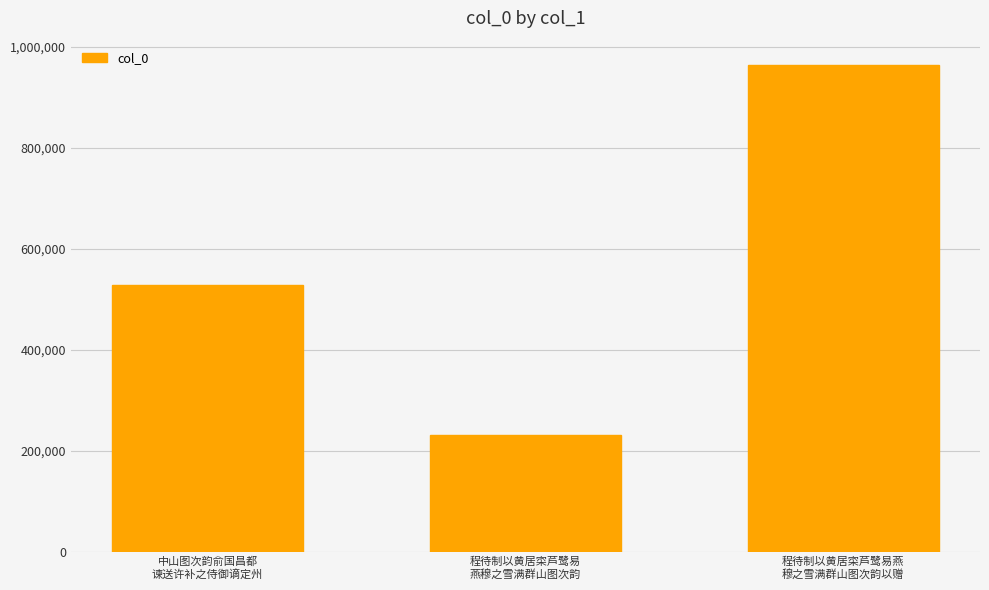

What is the value of the 3rd bar from the left?

964378